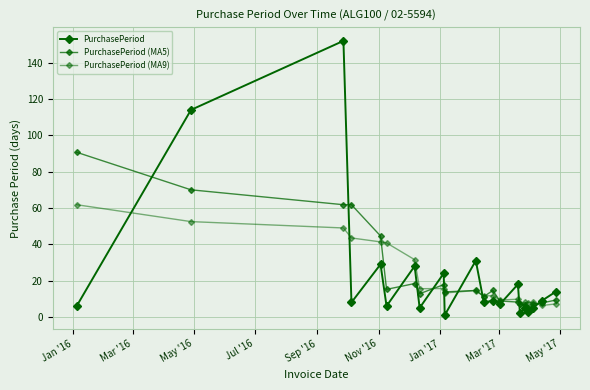

Count the number of categories in the chart.

21